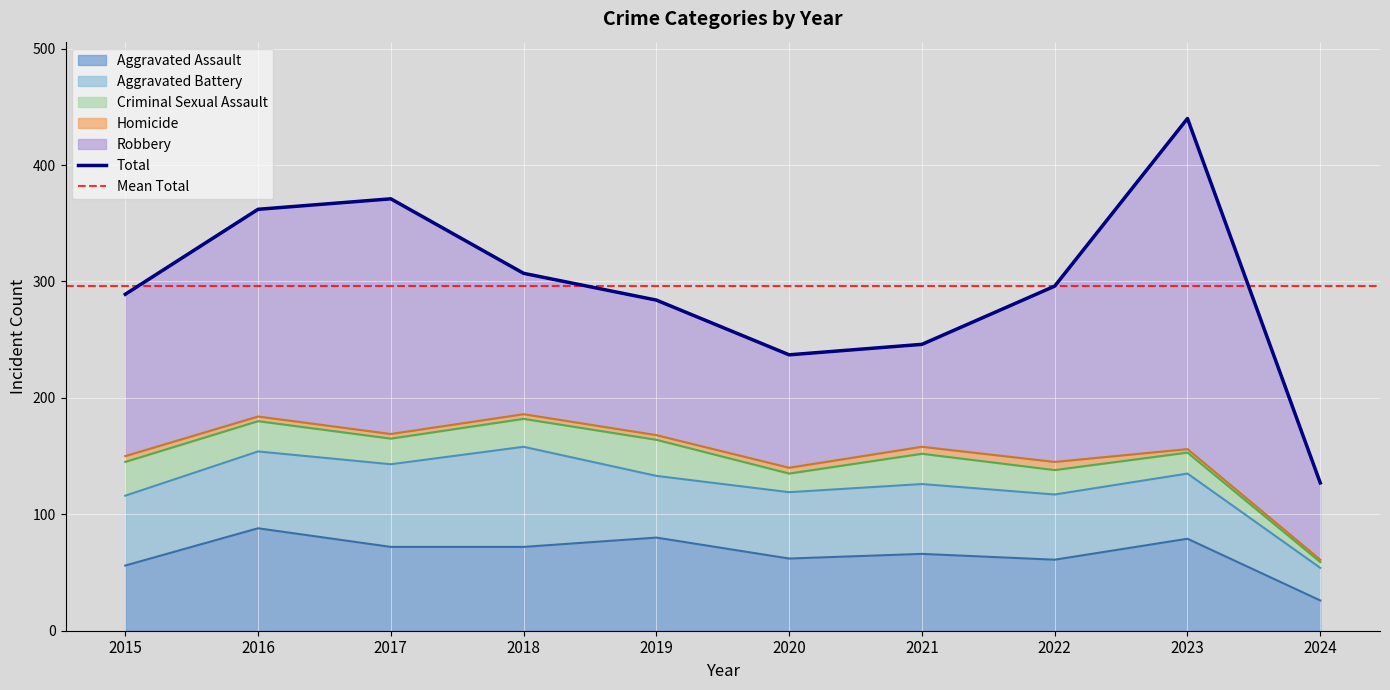

What is the average value of the Robbery series?

144